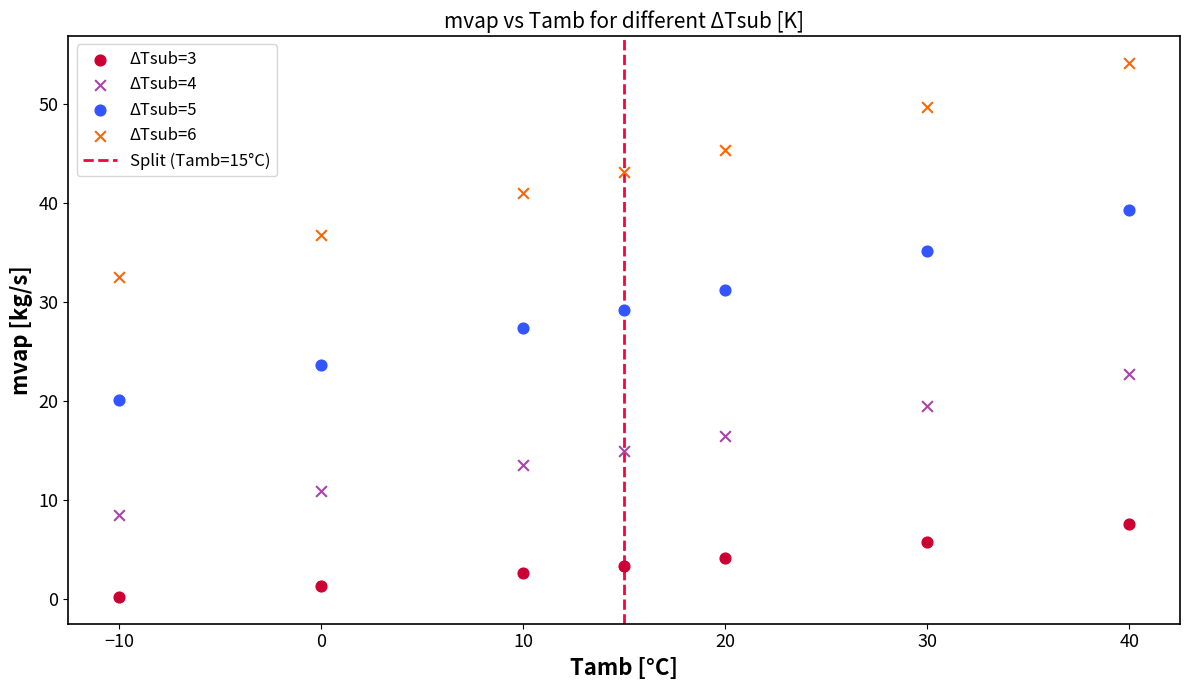

Across all data points, what is the range of X values (max minus min)?

50.0